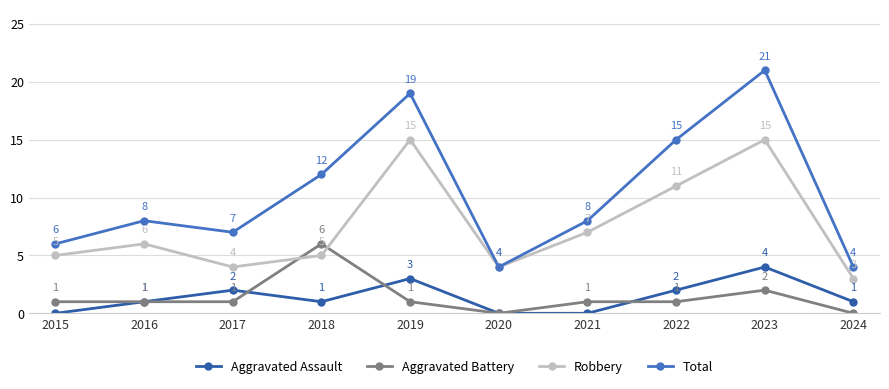

Between 2016 and 2019, which is larger?

2019